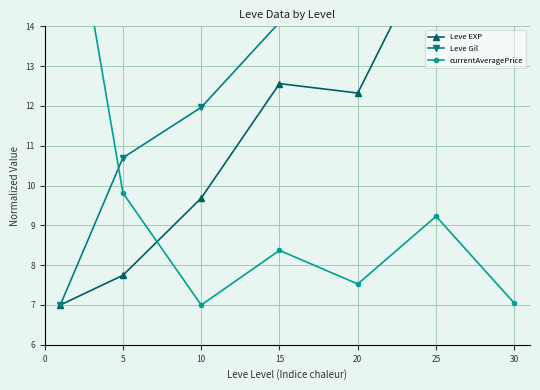

How many interior local peaks does the Leve EXP series have?

1